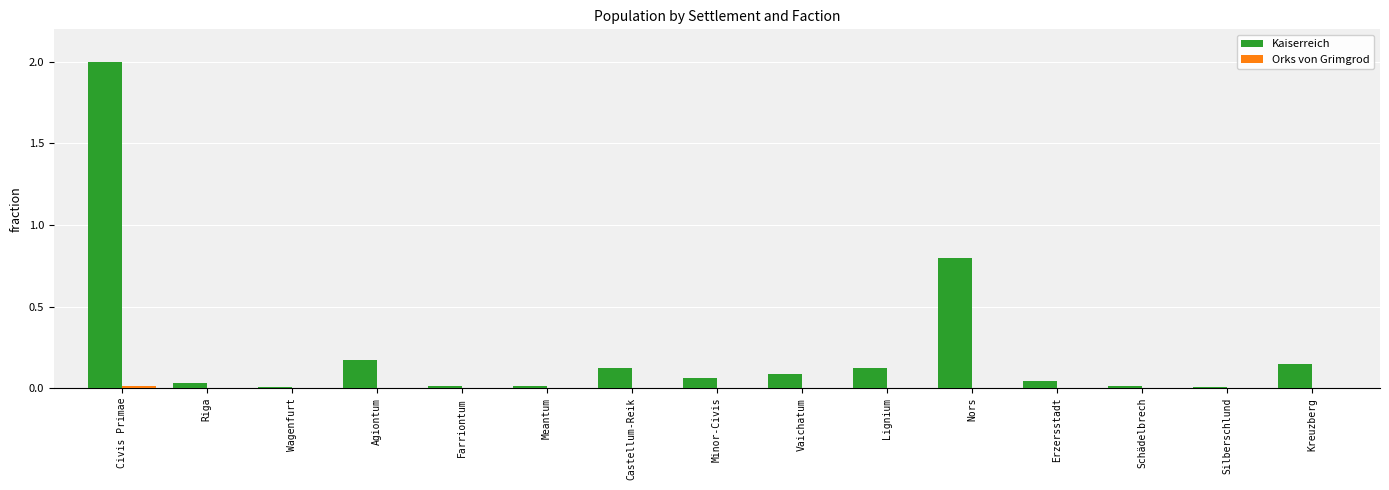

Rank the series at Farriontum from lowest to highest value.

Orks von Grimgrod, Kaiserreich